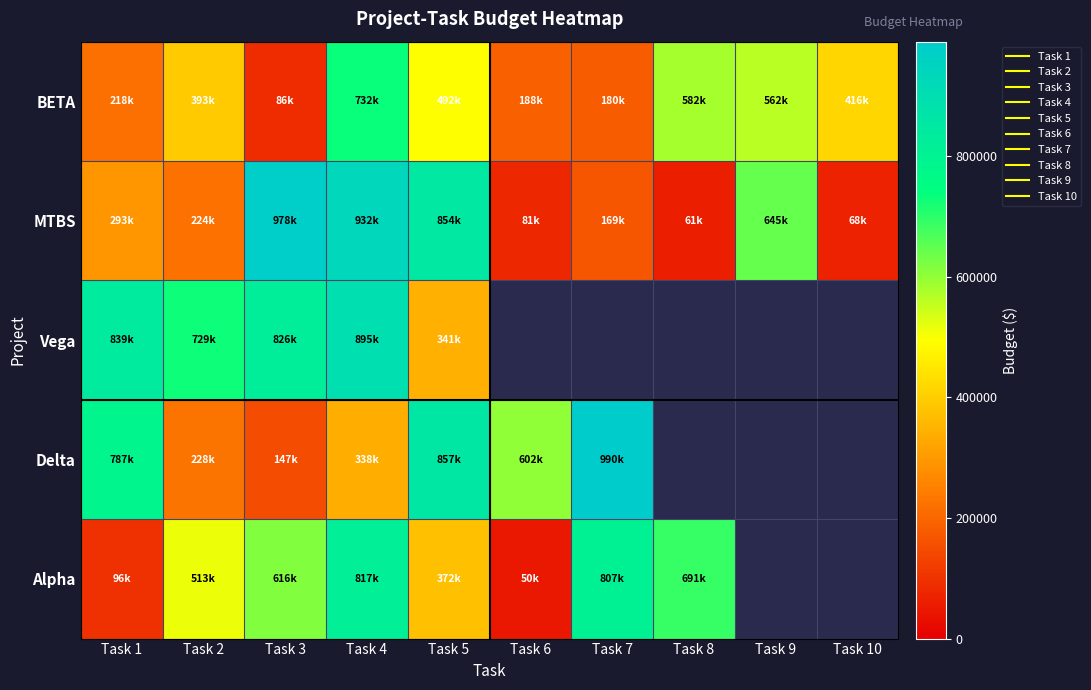

What is the smallest value displayed?

50000.0